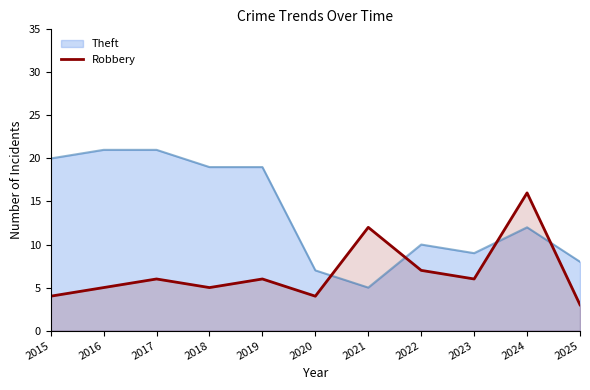

The chart shows a value of 4 at 2020. True or false?

True